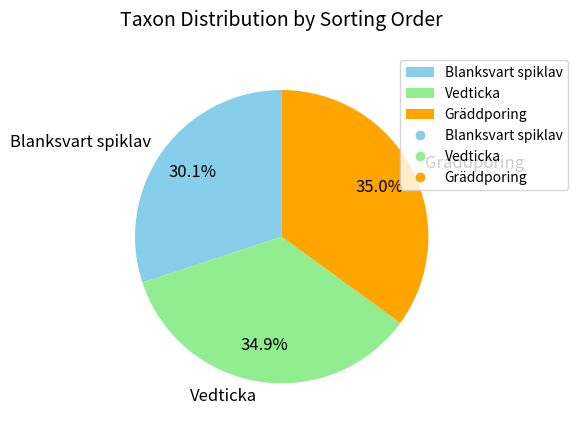

What percentage is NOT represented by Blanksvart spiklav?

69.9%